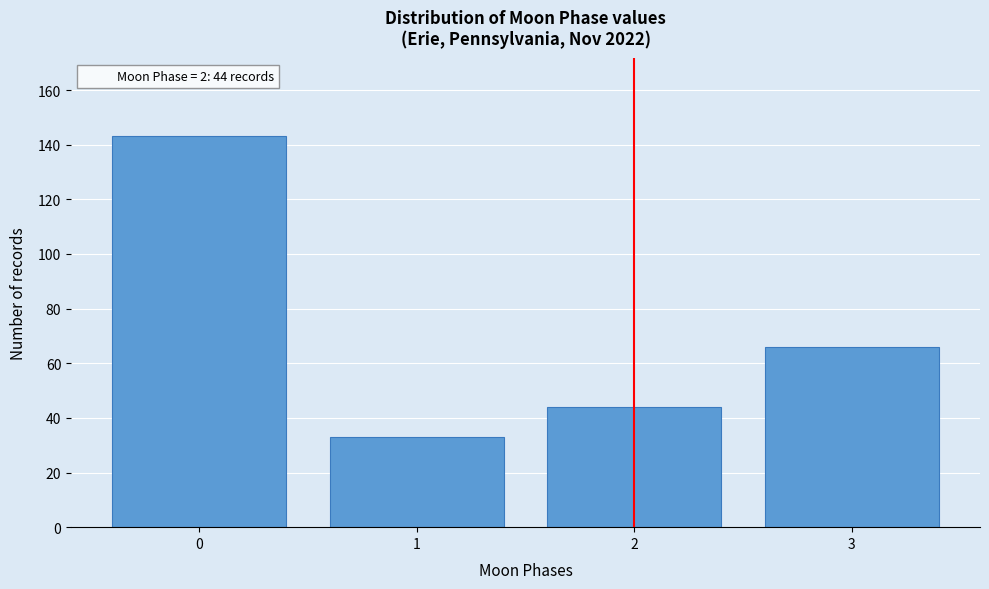

Reading right to left, what are all the values shown in this chart?

3=66	2=44	1=33	0=143